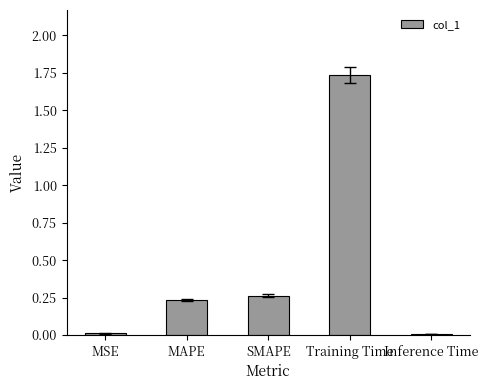

Which label corresponds to the largest value in the chart?

Training Time